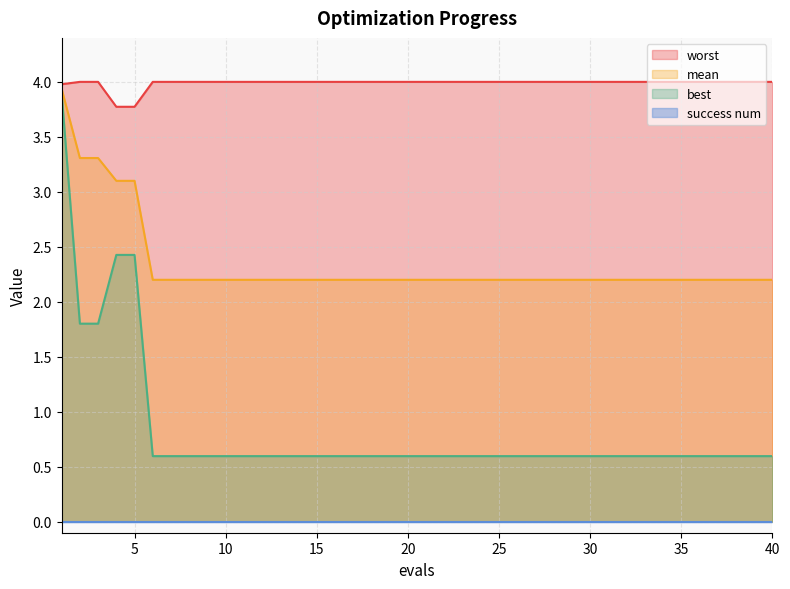

True or false: mean and best cross at least once.

False